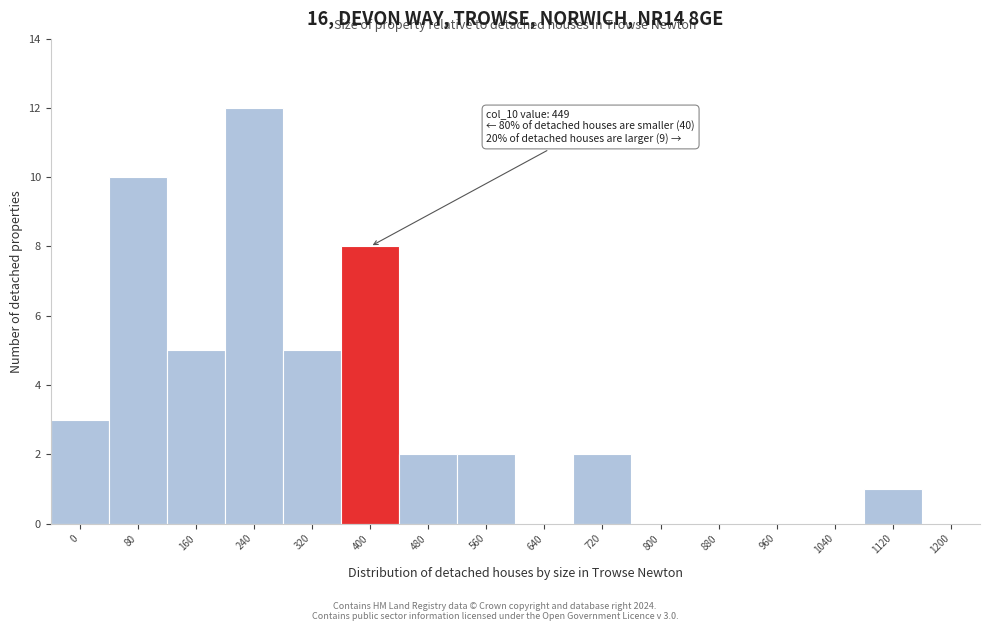

Reading right to left, transcribe all the data shown in this chart.

1200=0	1120=1	1040=0	960=0	880=0	800=0	720=2	640=0	560=2	480=2	400=8	320=5	240=12	160=5	80=10	0=3